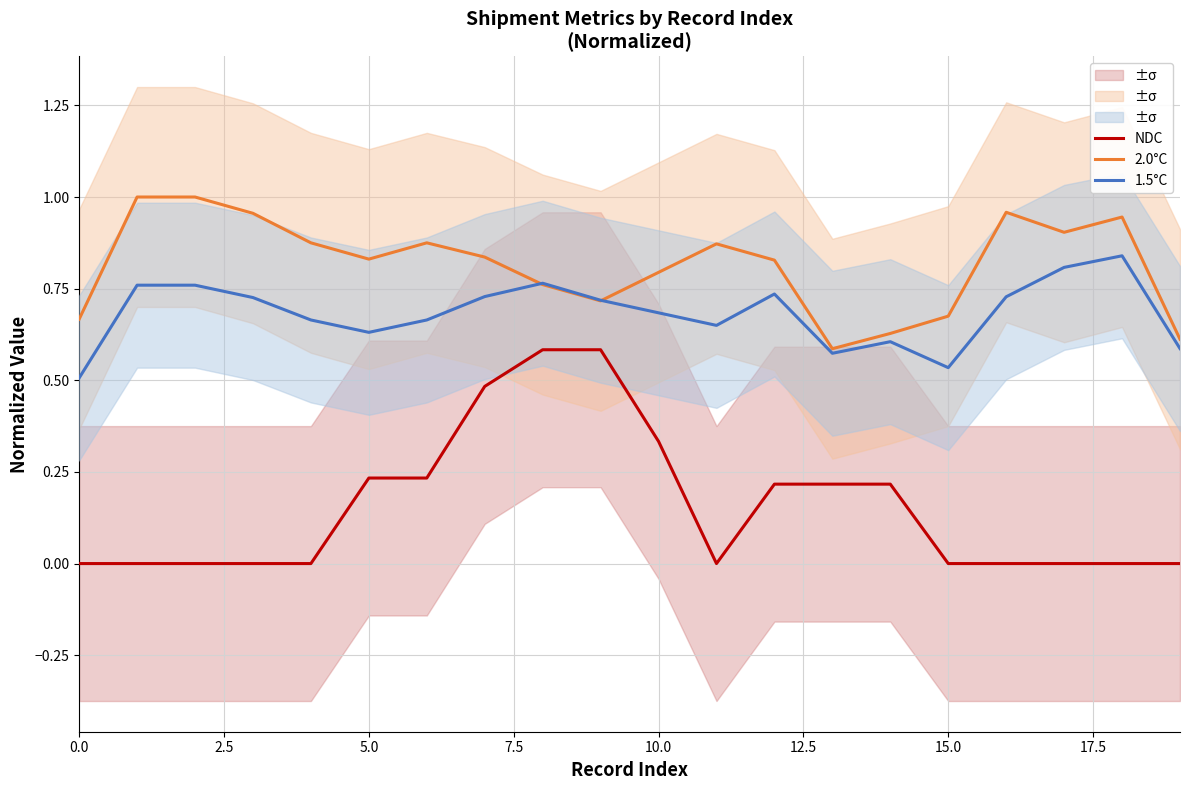

True or false: 1.5°C and NDC intersect in this chart.

False